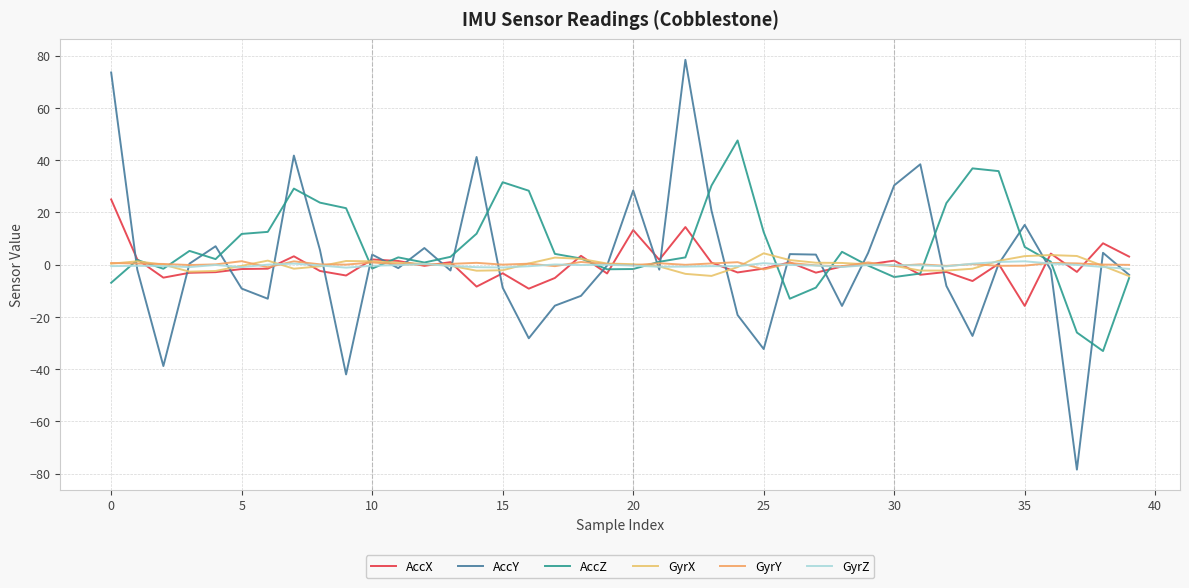

How many intersections are there between GyrX and GyrZ?

11